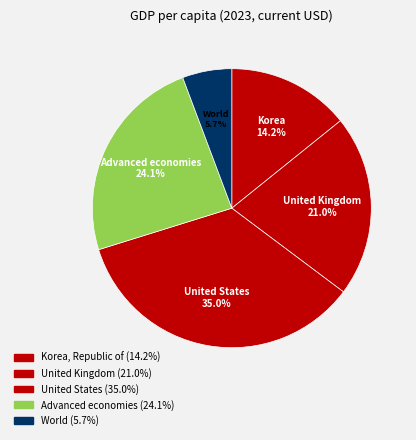

Count the number of slices in the pie.

5